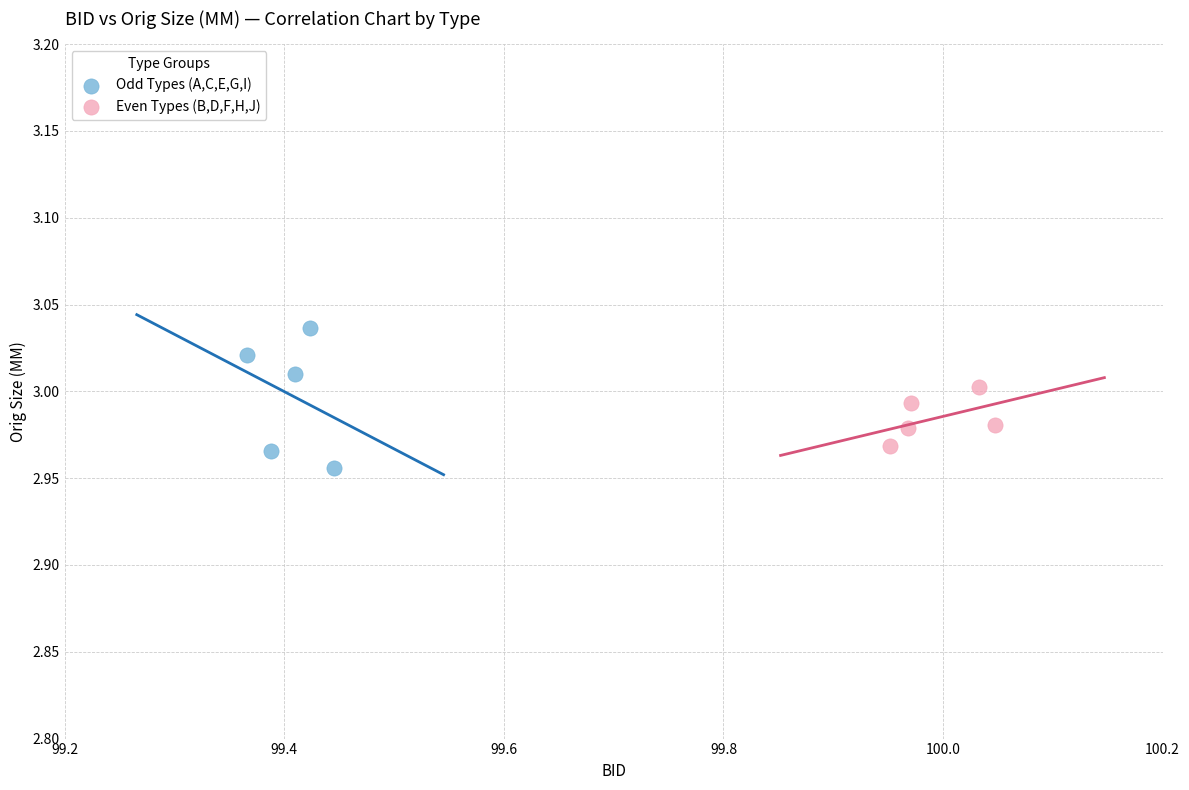

What are all the series names shown in the legend?

Odd Types (A,C,E,G,I), Even Types (B,D,F,H,J)